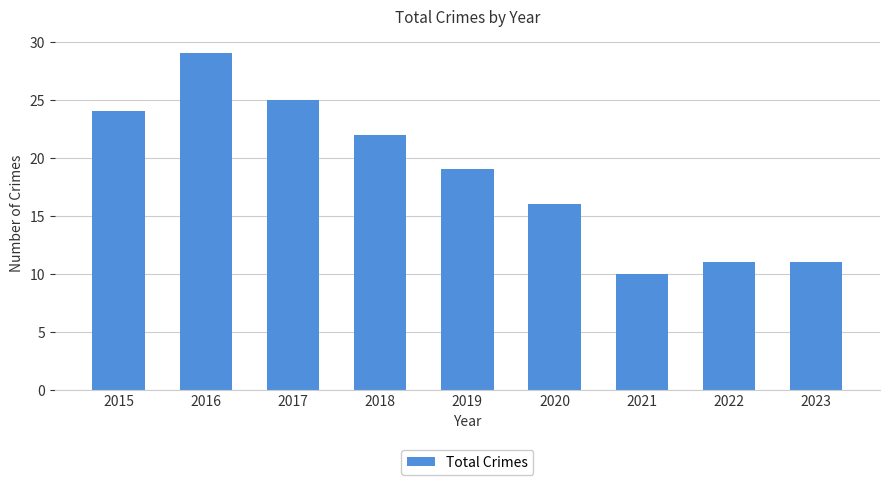

The value at 2020 is 16. True or false?

True